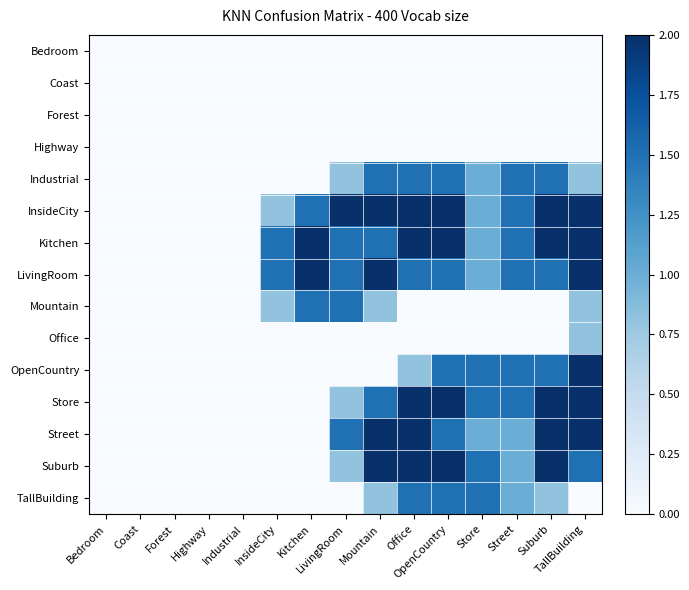

Which series changed the most between Coast and InsideCity?

Kitchen